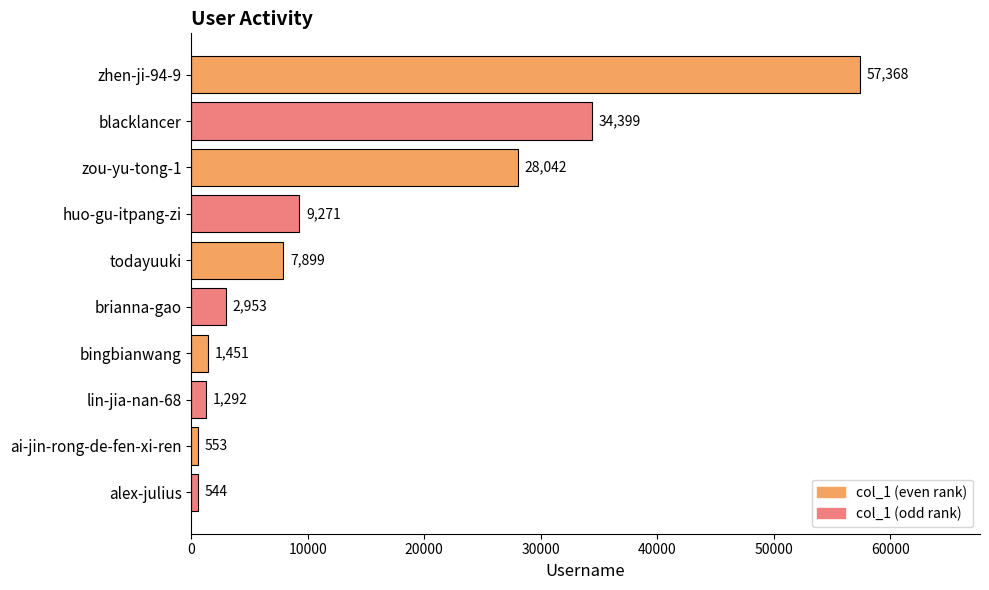

What position from the bottom is alex-julius?

1